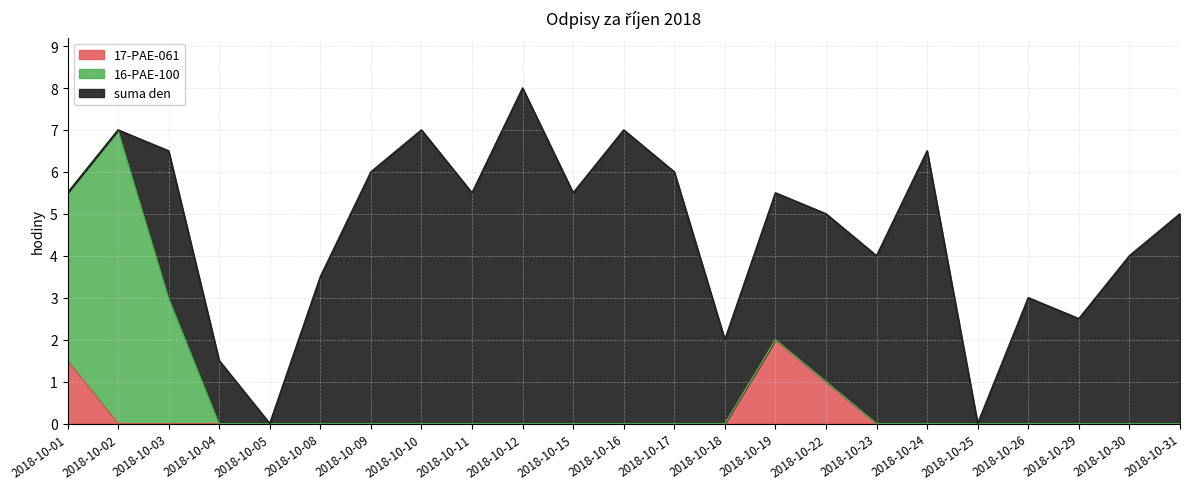

True or false: 17-PAE-061 has more than 0 interior local peaks.

True